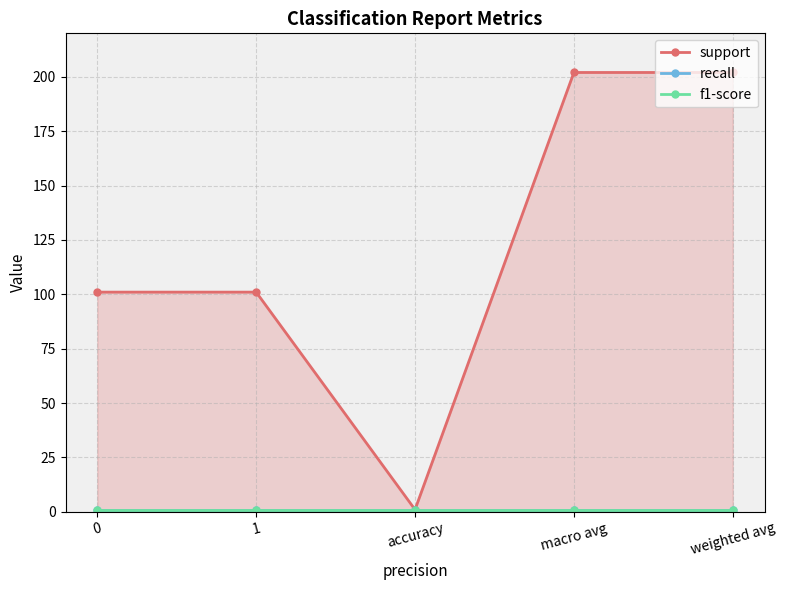

How many values in the support series exceed 101?

2